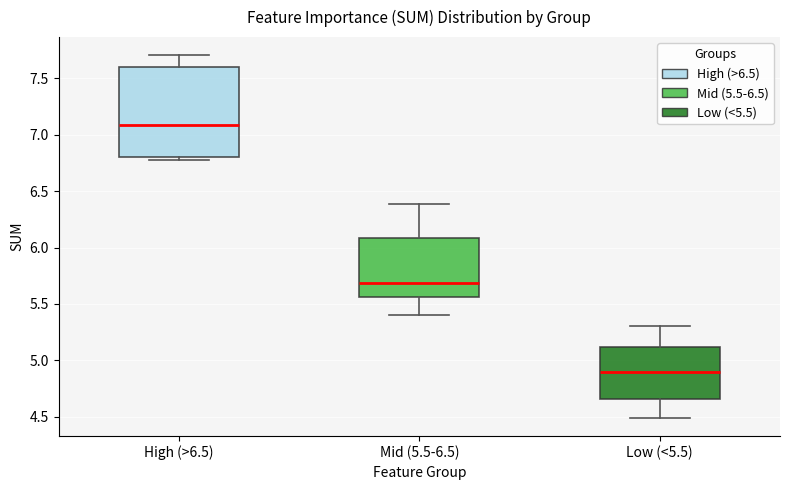

Which box's median line is the lowest?

Low (<5.5)